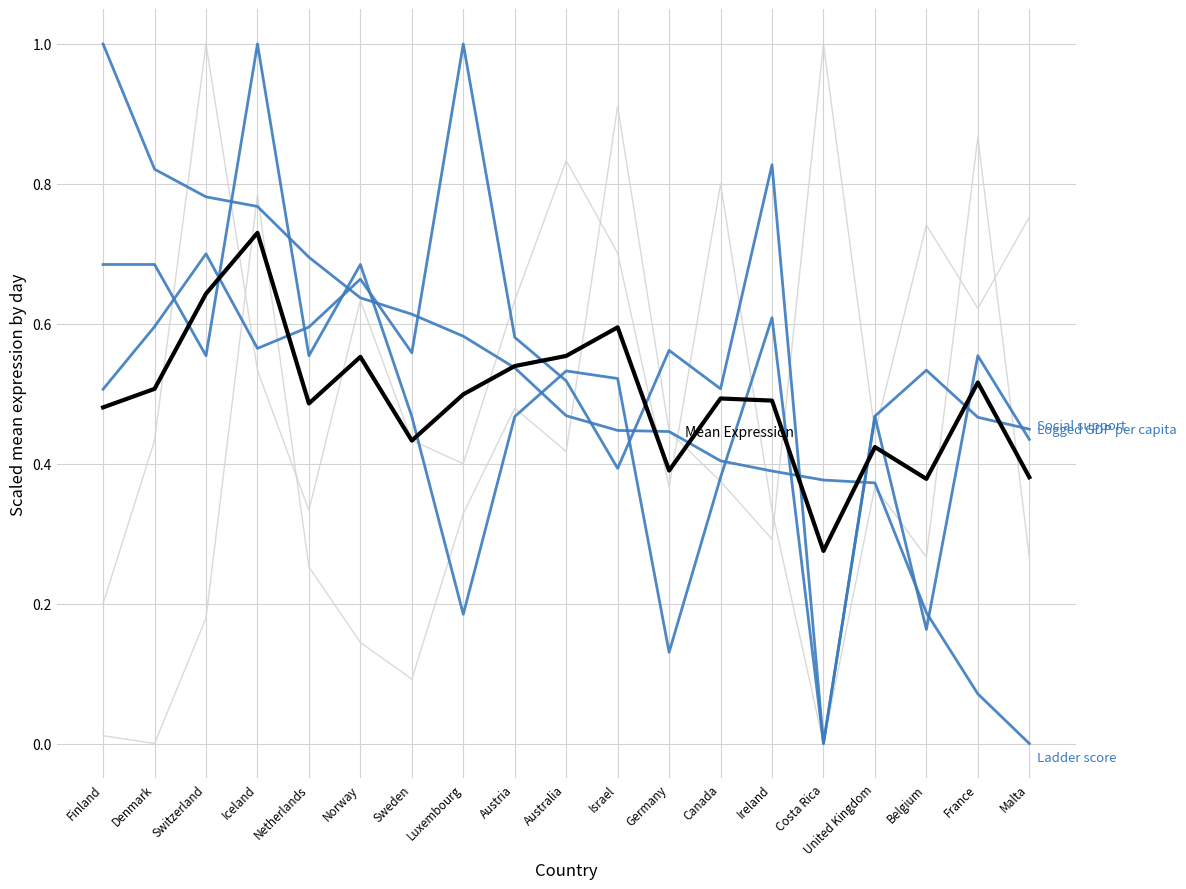

How many lines are shown in the chart?

6